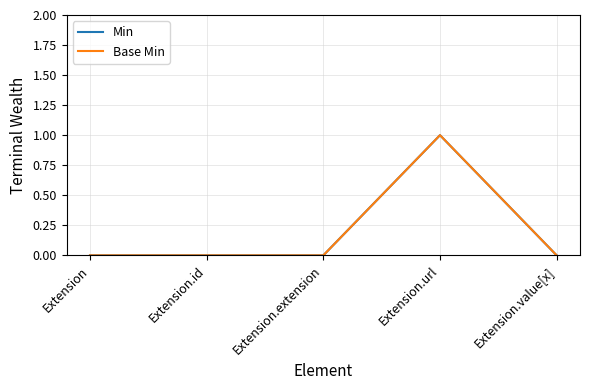

Does the chart have visible grid lines?

Yes